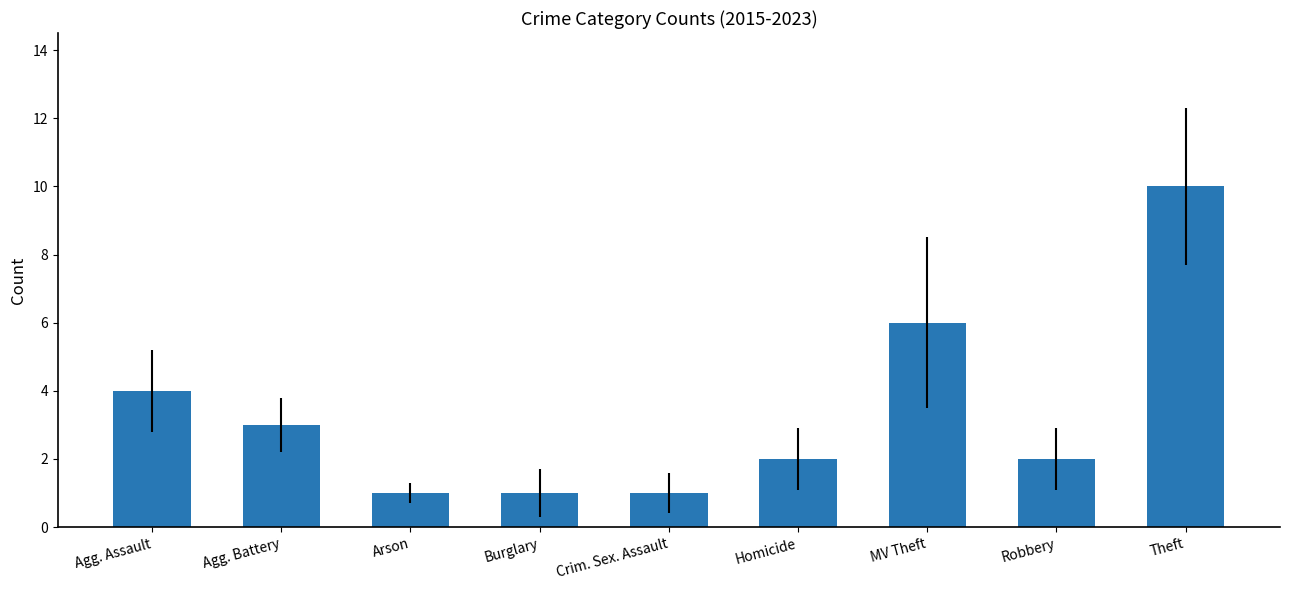

What is the value of the 7th bar from the left?

6